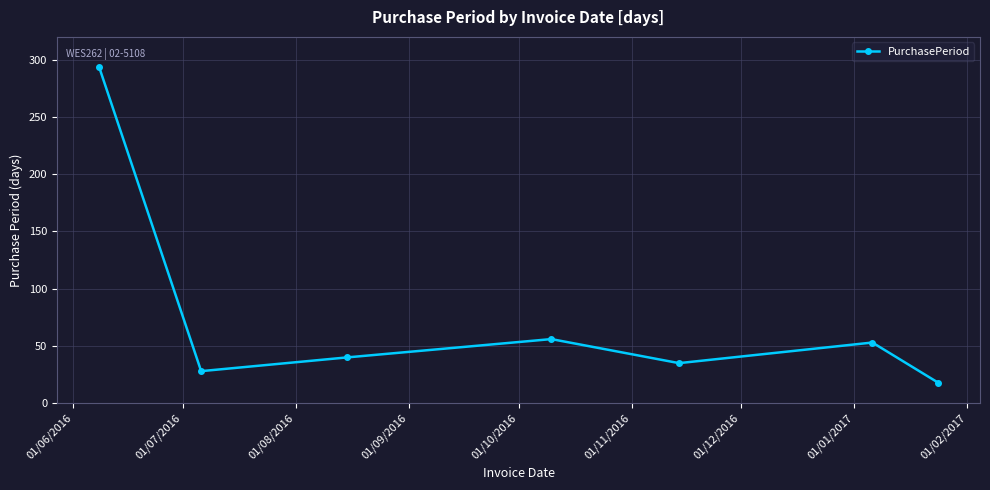

What is the maximum value shown in the chart?

294